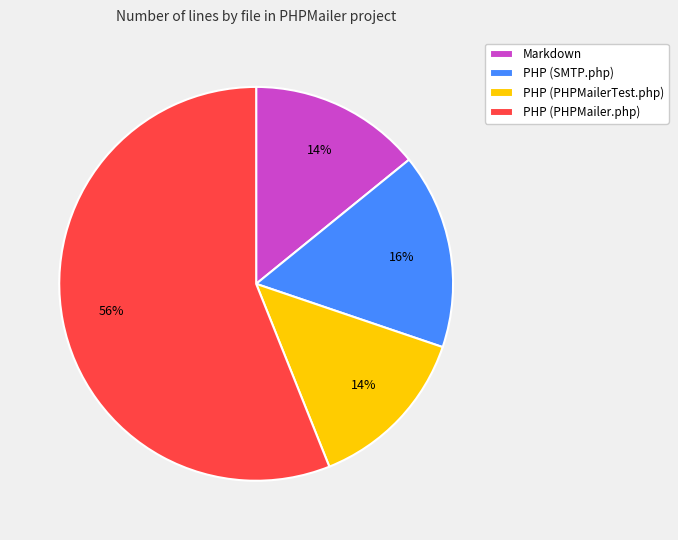

Between PHP (PHPMailerTest.php) and PHP (PHPMailer.php), which is larger?

PHP (PHPMailer.php)